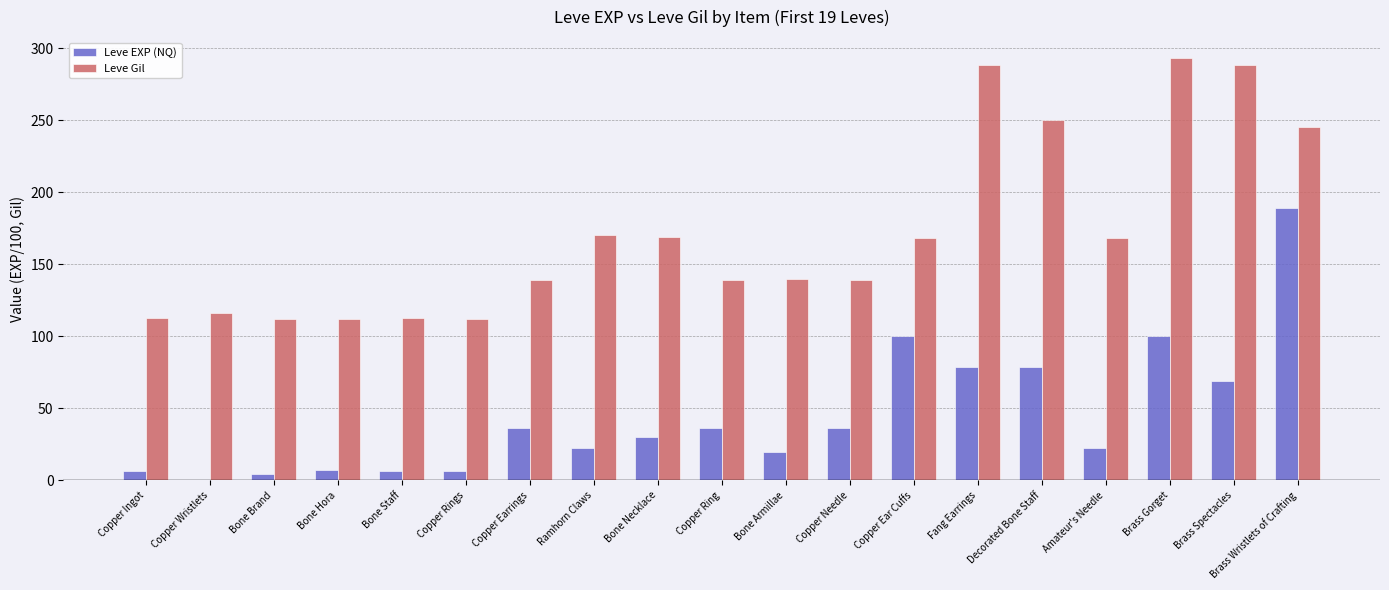

Which series has the largest total across all categories?

Leve Gil